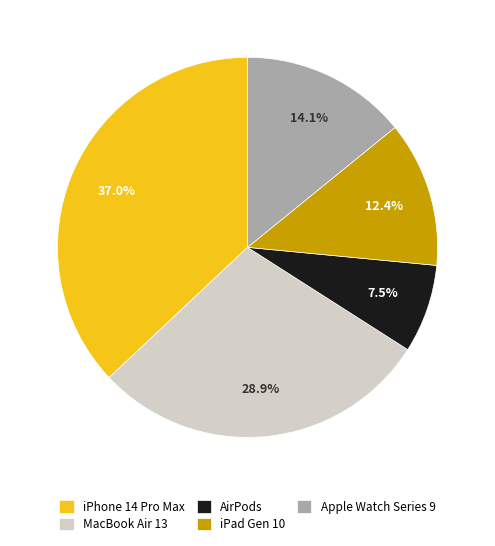

How much of the chart is everything except Apple Watch Series 9?

85.9%